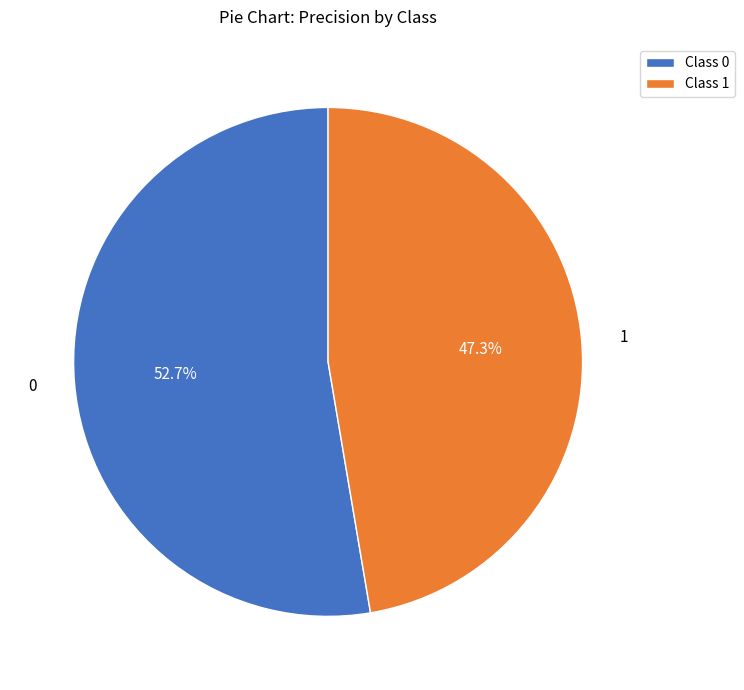

Combined, what portion of the pie is 1 and 0?

100.0%